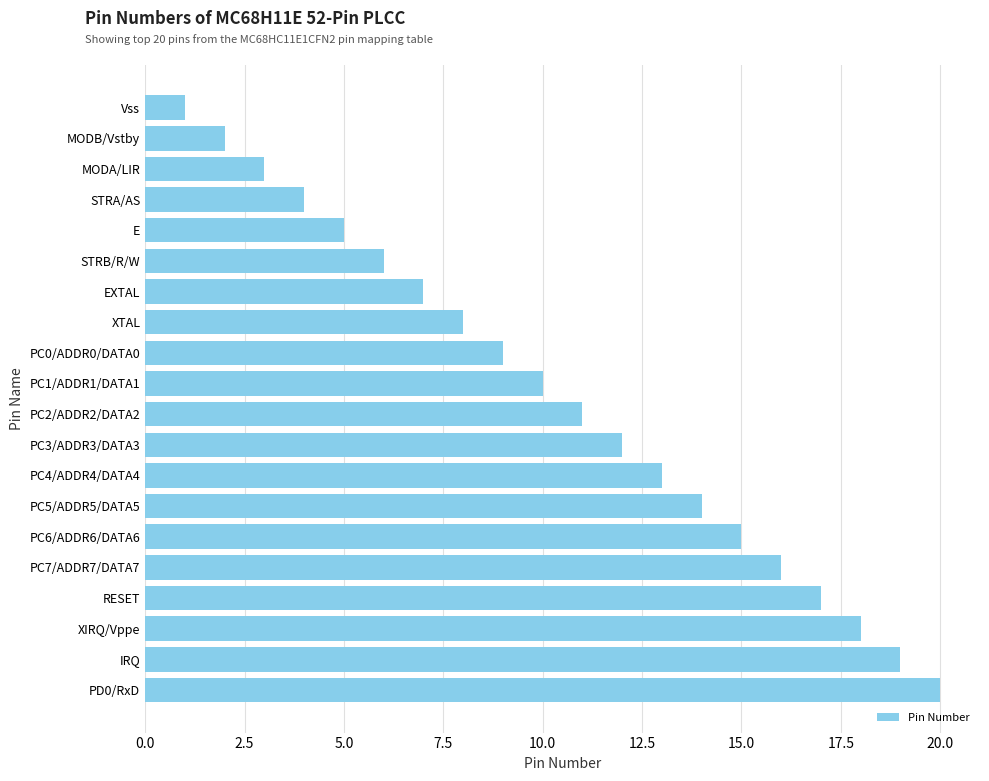

True or false: the data shows 1 at Vss.

True